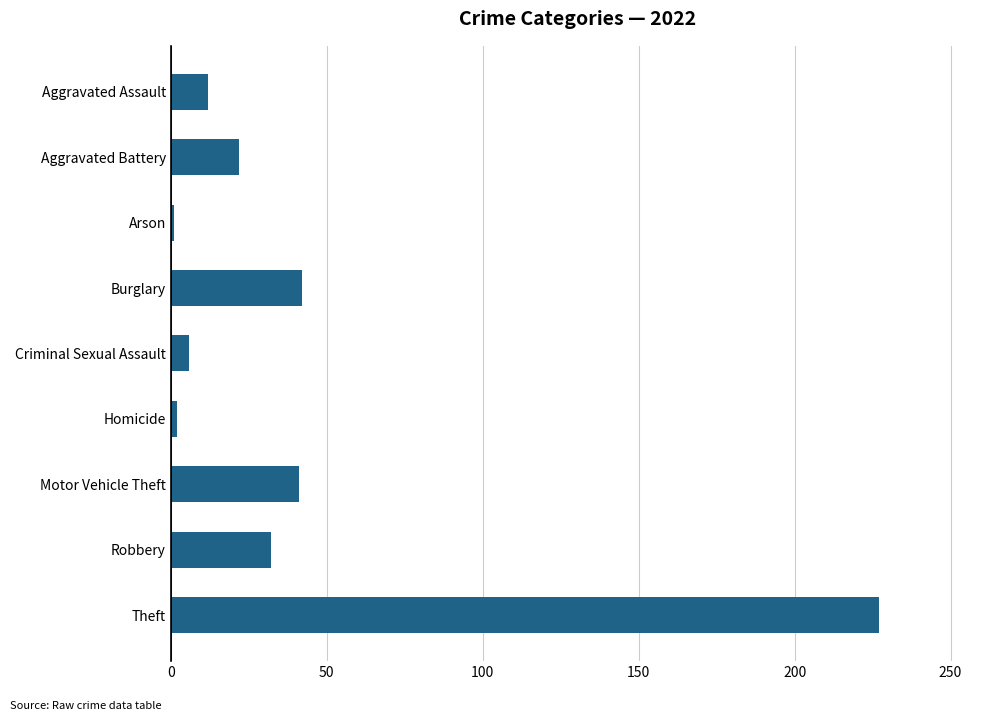

Approximately how many times larger is the value at Burglary compared to Aggravated Assault?

3.5